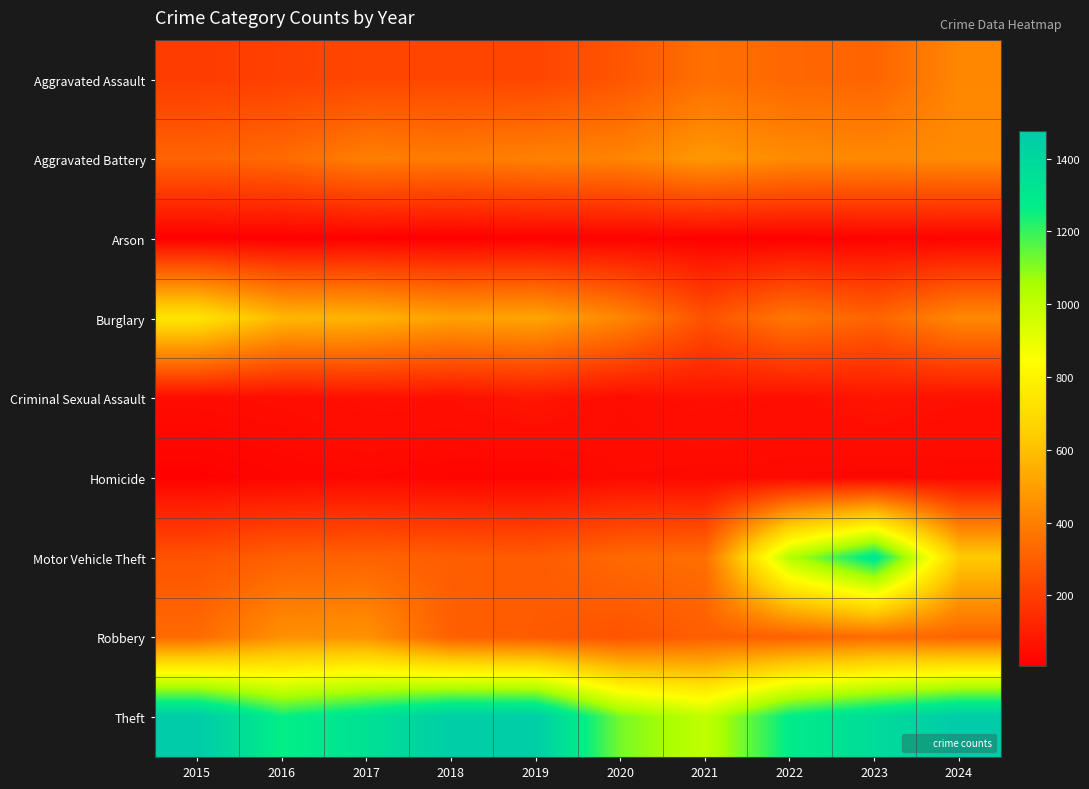

What is the sum of all Burglary values?

4711